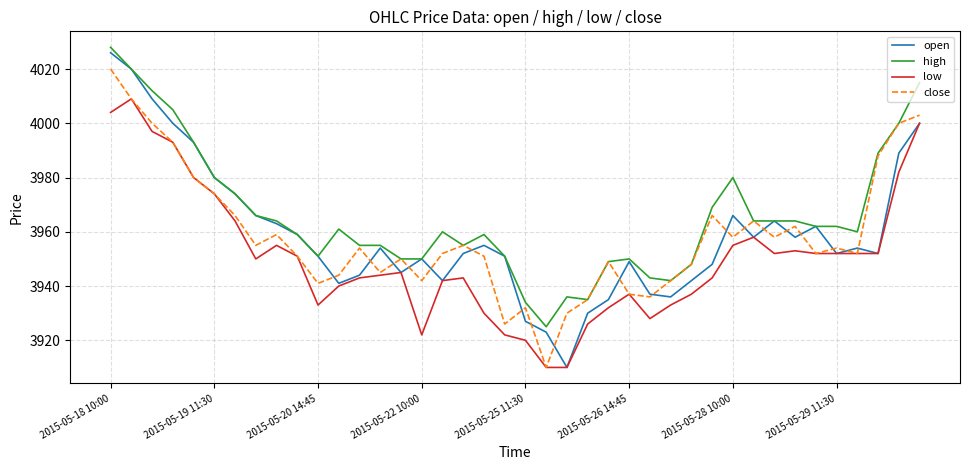

List the series in order of their peak value, highest first.

high, open, close, low